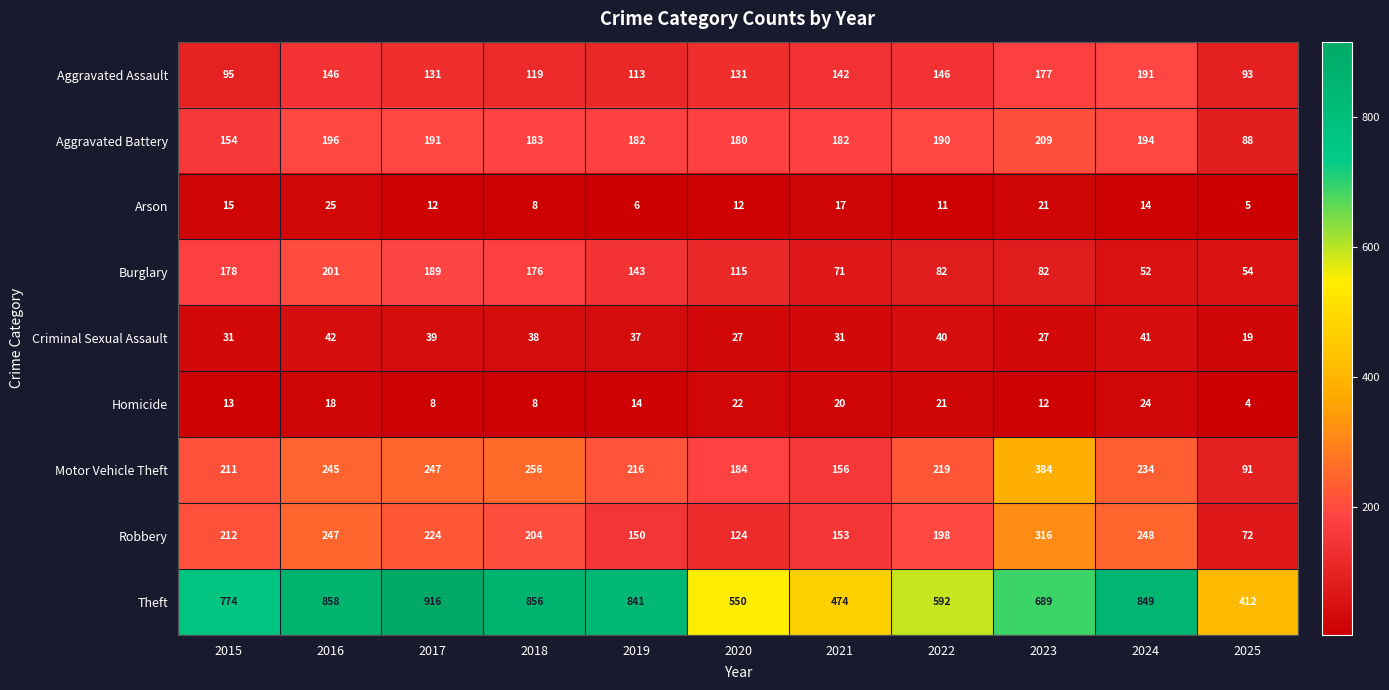

Where does the Arson series first go above 12?

2015